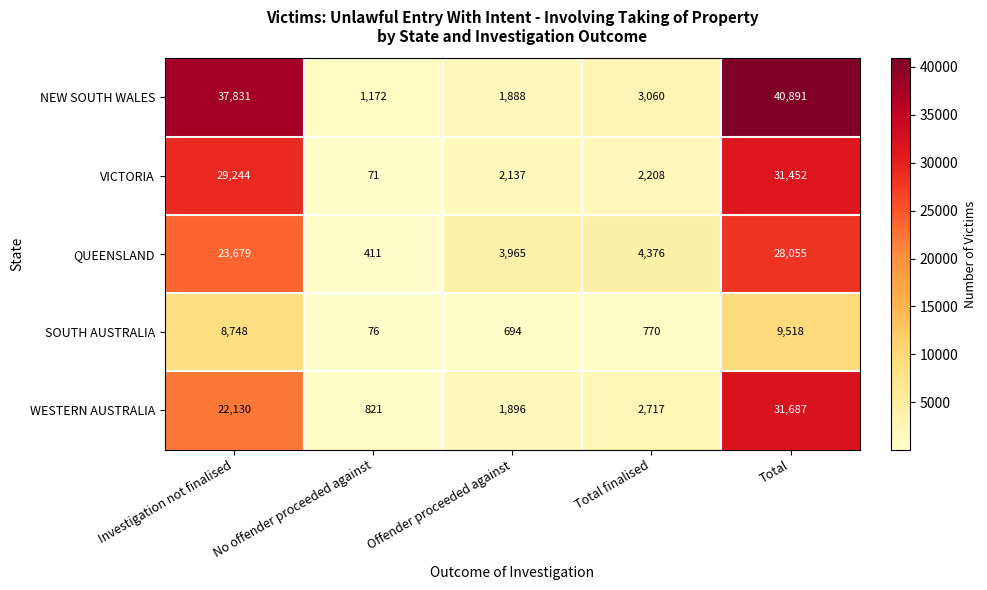

Between Investigation not finalised and Total, which series saw the biggest shift?

WESTERN AUSTRALIA